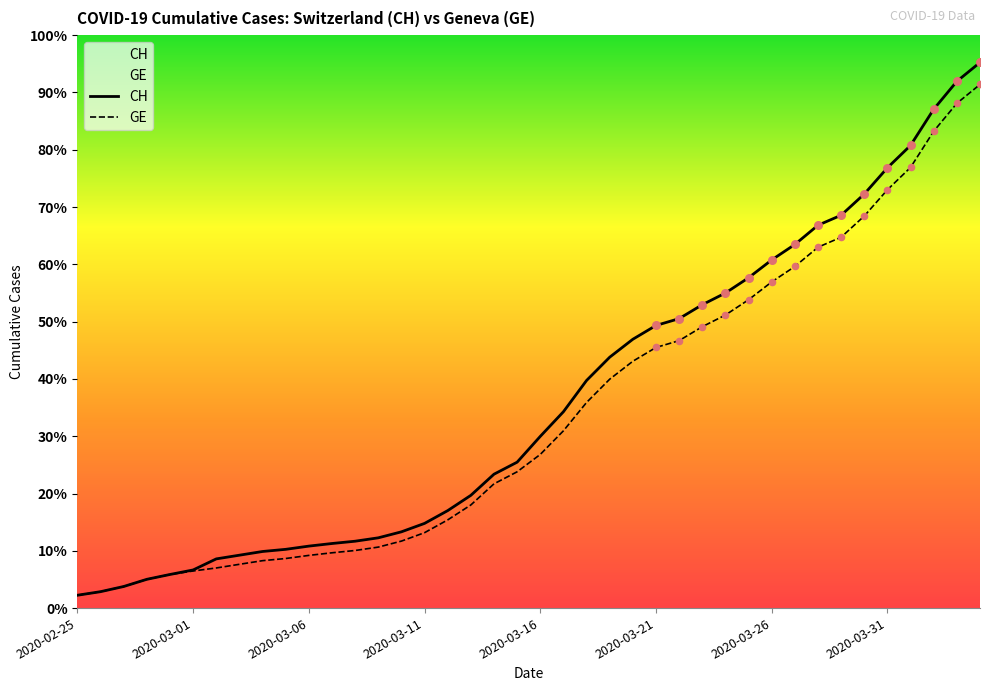

Which series reaches the maximum Y coordinate?

CH